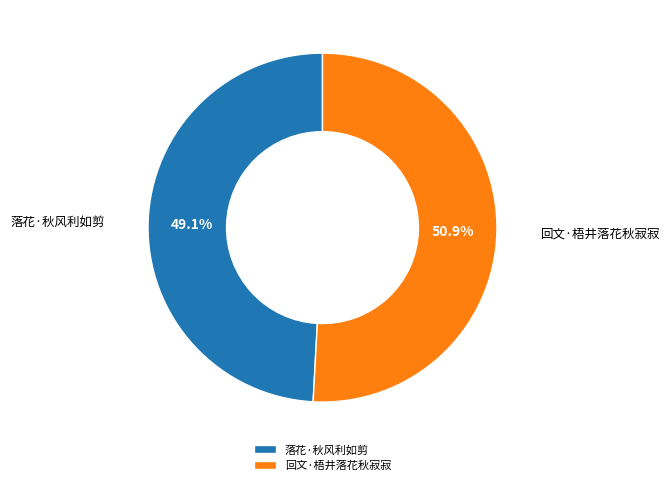

Does 落花·秋风利如剪 represent more than half of the total?

No